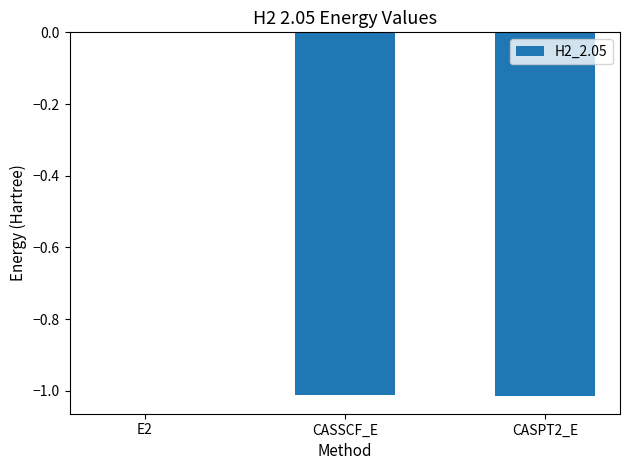

At which label does the data first exceed -1?

E2